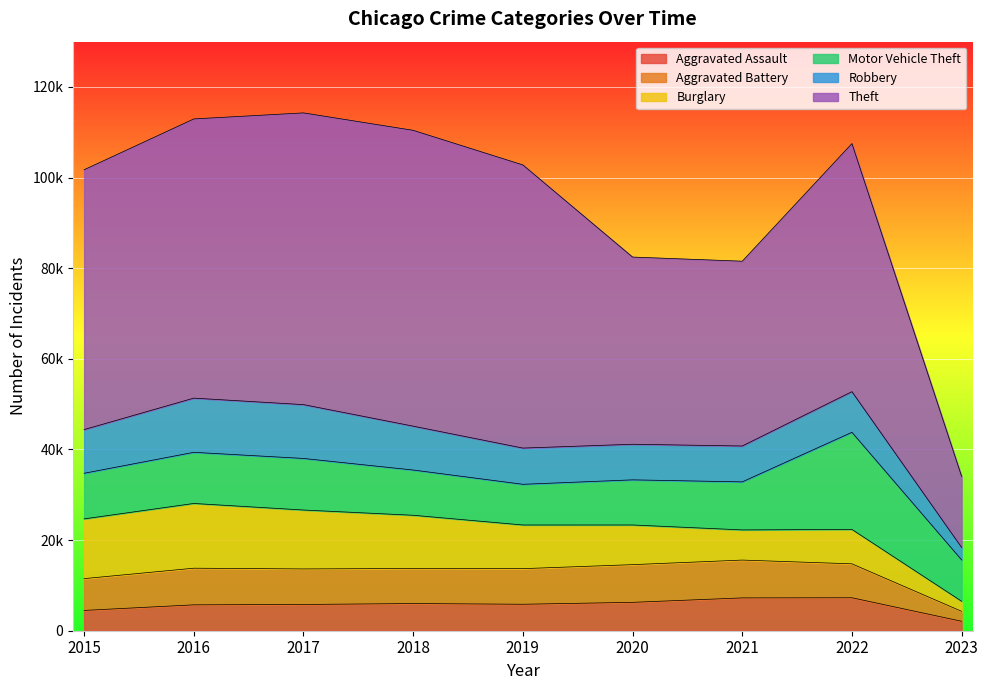

Which series has the largest range (max minus min)?

Theft